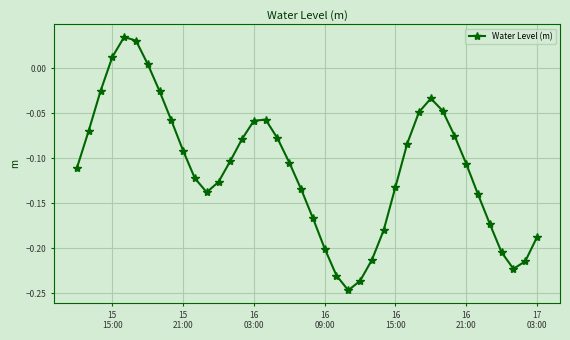

What is the sum of all values?

-4.4